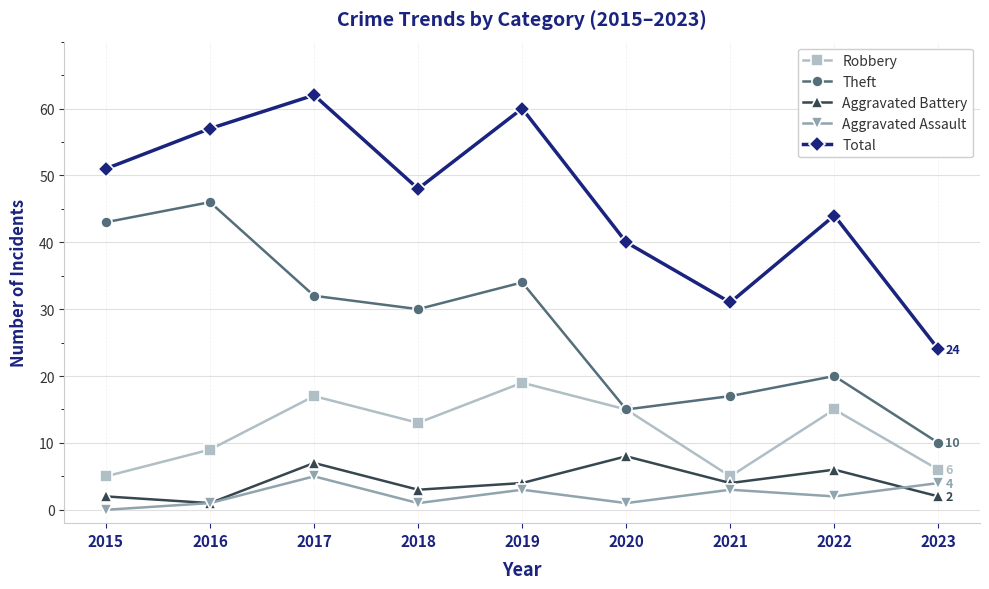

List the series in order of their peak value, lowest first.

Aggravated Assault, Aggravated Battery, Robbery, Theft, Total